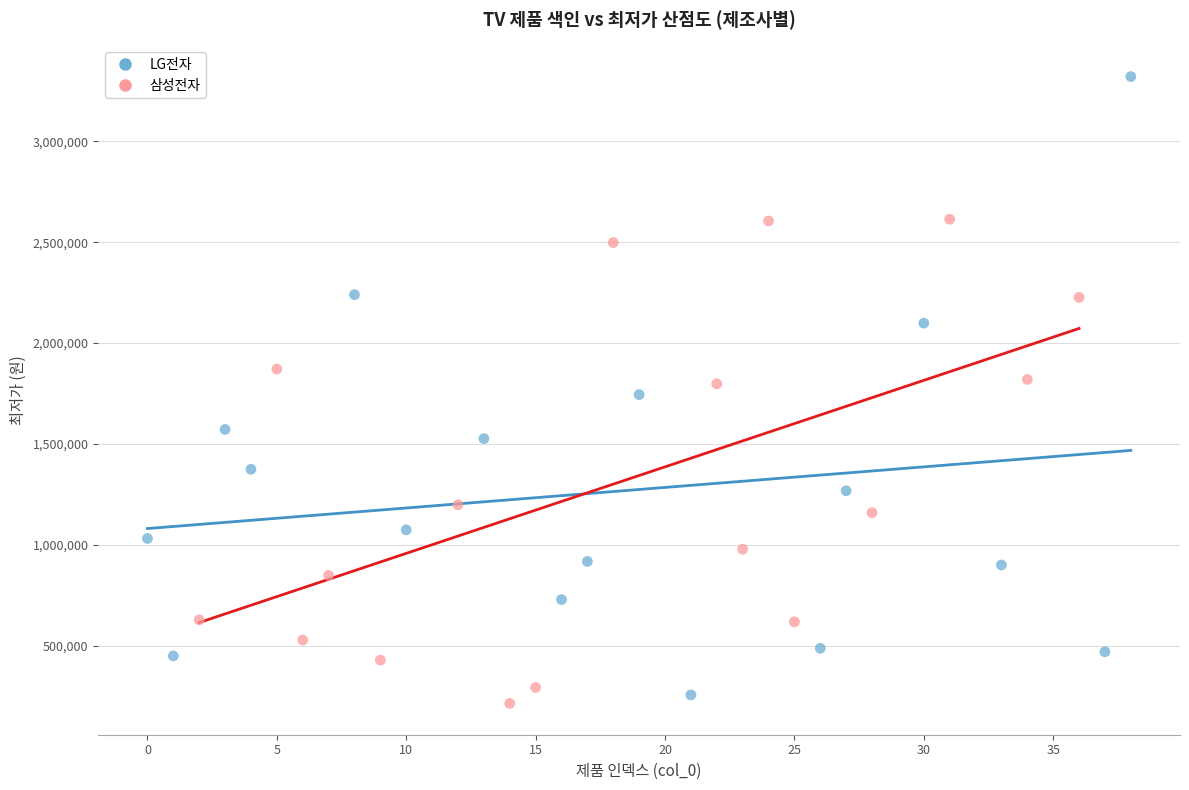

What are all the series names shown in the legend?

LG전자, 삼성전자